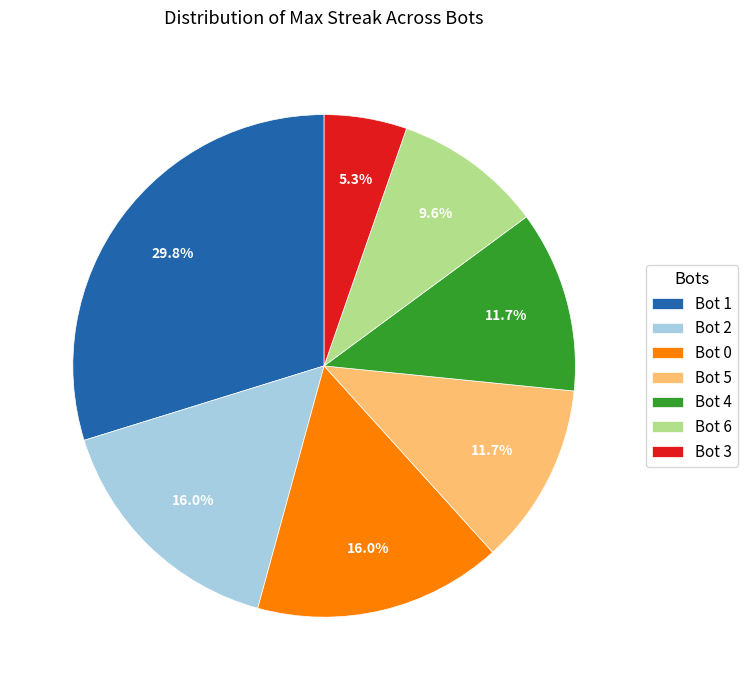

Which category has the smallest portion of the pie?

Bot 3